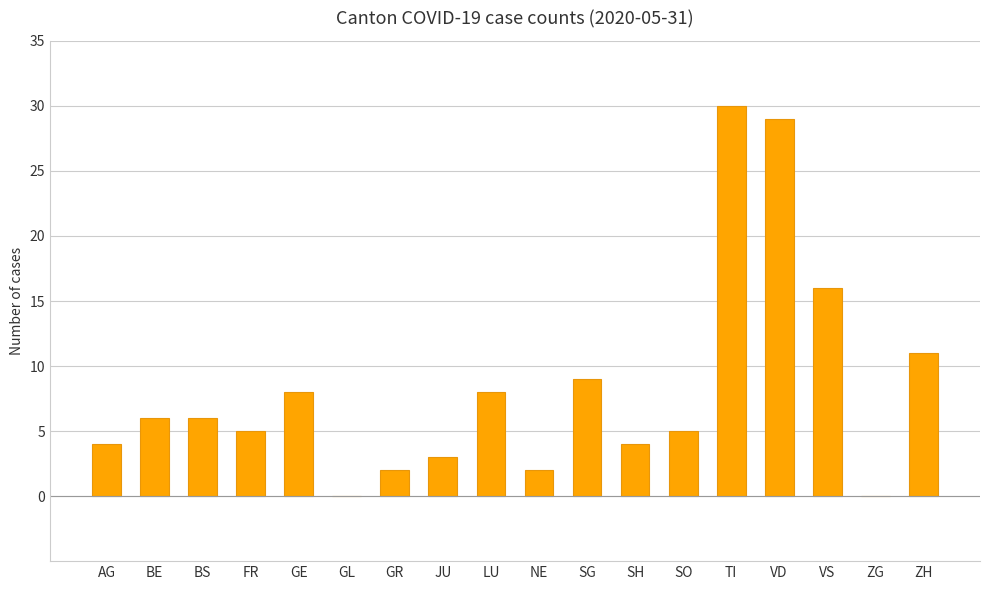

The chart shows a value of 21 at VS. True or false?

False